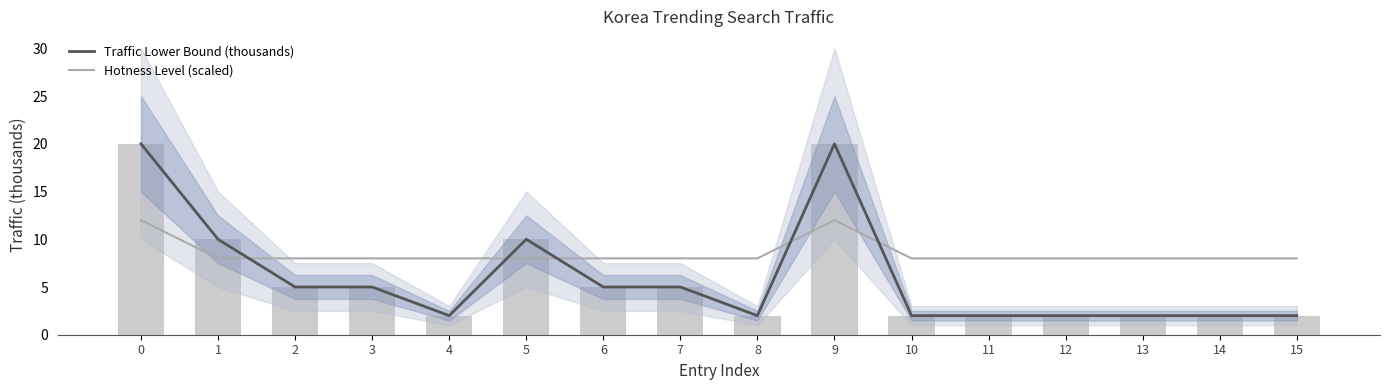

At how many categories does at least one series exceed 14?

2